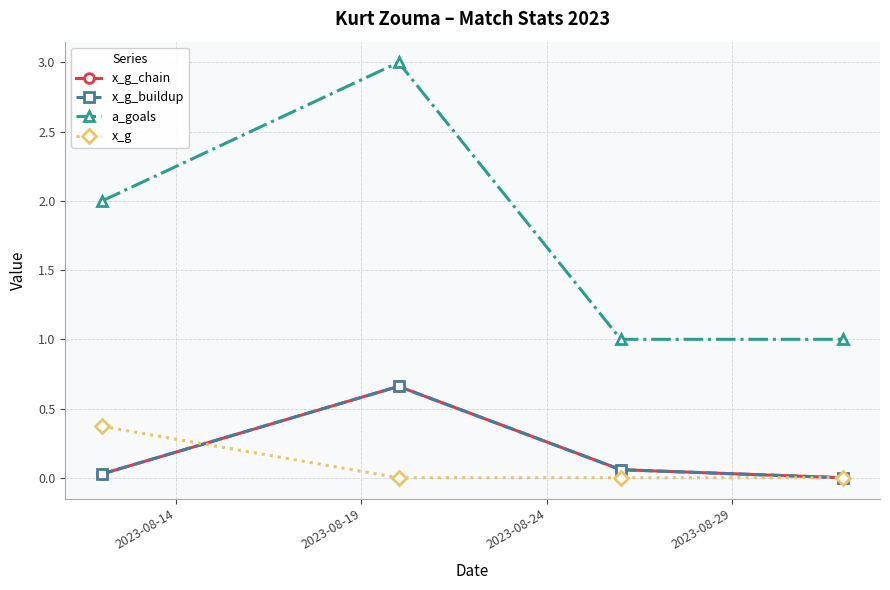

Which series ends up on top after the final intersection of x_g and x_g_buildup?

x_g_buildup